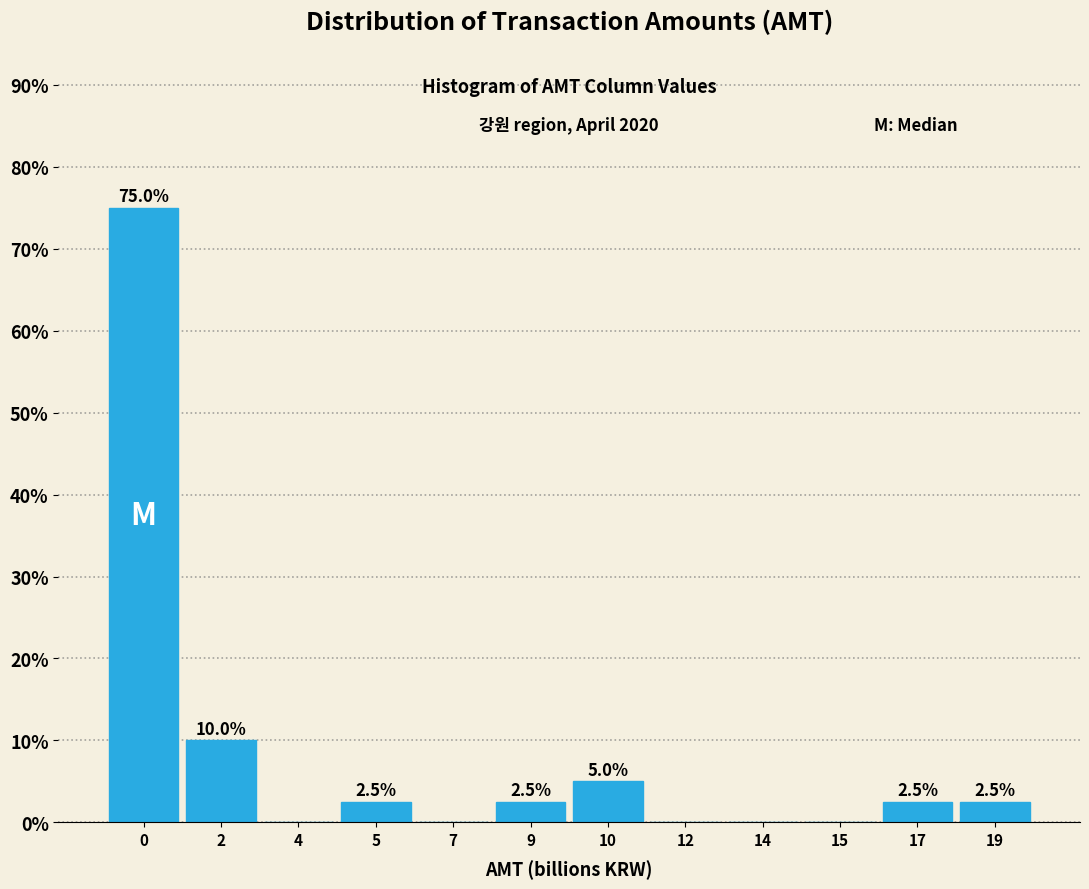

Reading left to right, extract all data points from this chart.

0=75.0	2=10.0	4=0.0	5=2.5	7=0.0	9=2.5	10=5.0	12=0.0	14=0.0	15=0.0	17=2.5	19=2.5